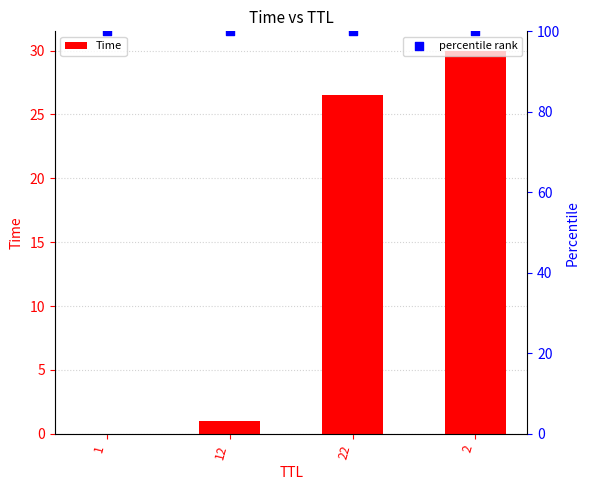

At which category is the sum across all series the highest?

2